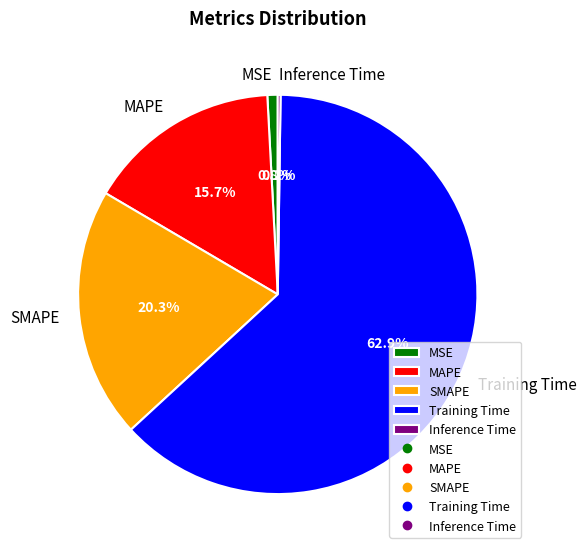

Combined, do SMAPE and MSE account for over 50%?

No